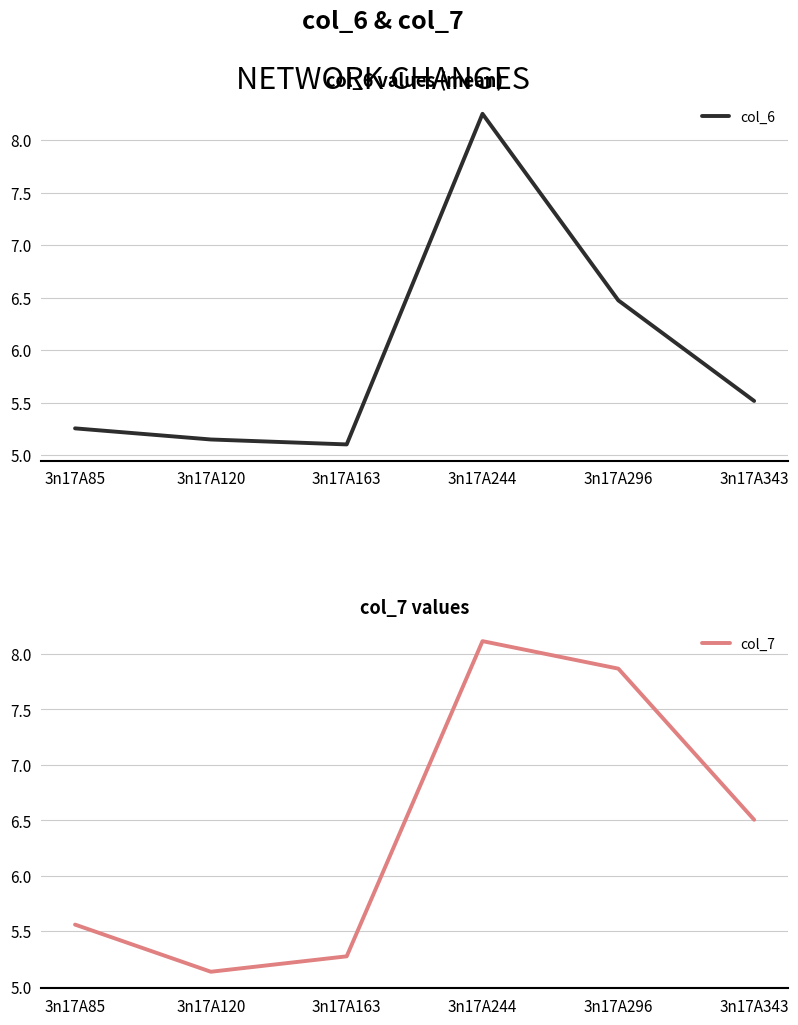

True or false: col_6 has a value of 5.3 at 3n17A85.

True